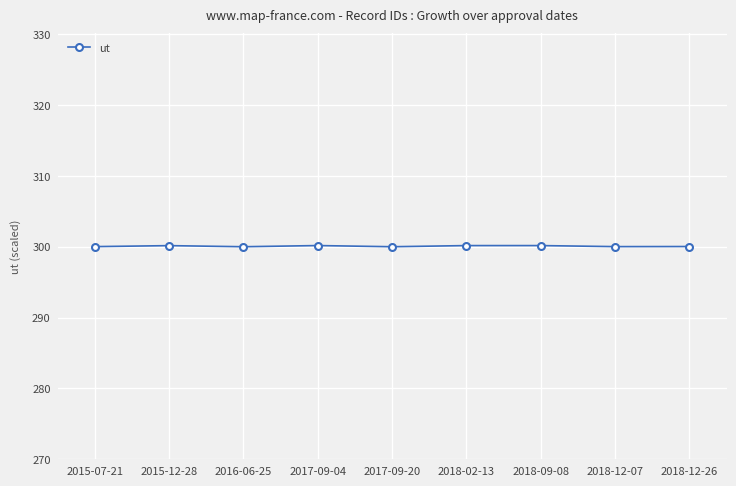

What is the label of the 6th point from the left?

2018-02-13